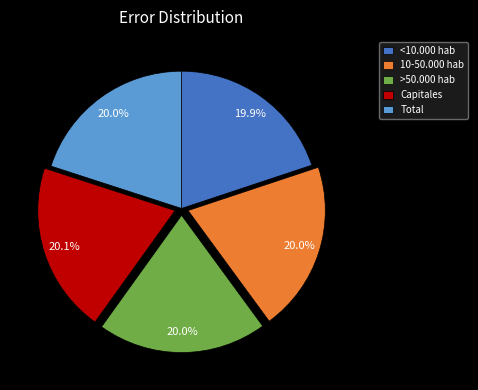

What is the ratio of the value at <10.000 hab to the value at Total?

1.0